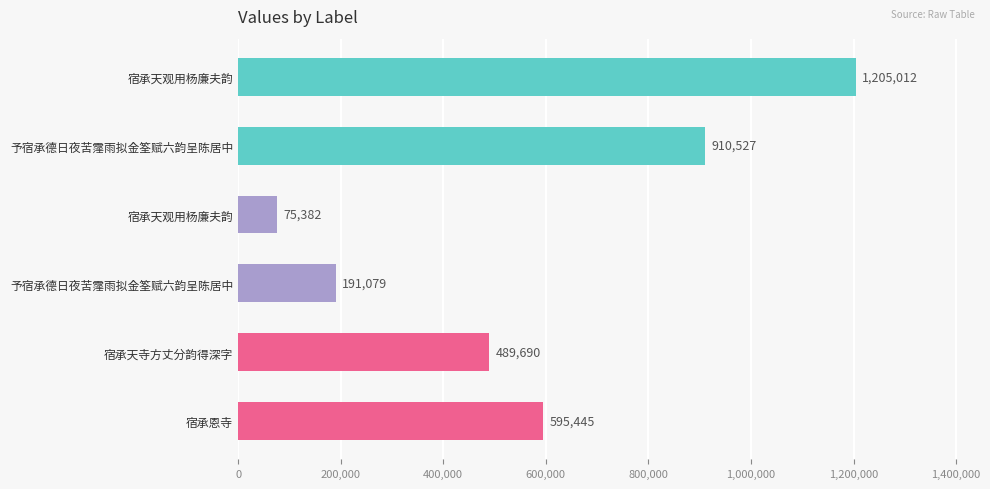

Are the bars horizontal?

Yes